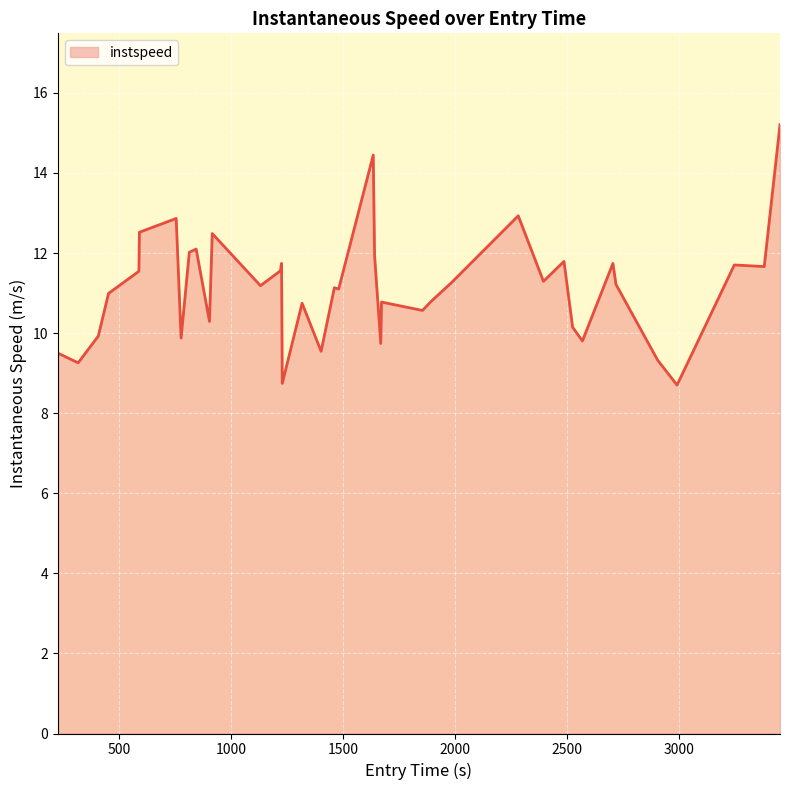

What is the difference between the maximum and minimum values?

6.5